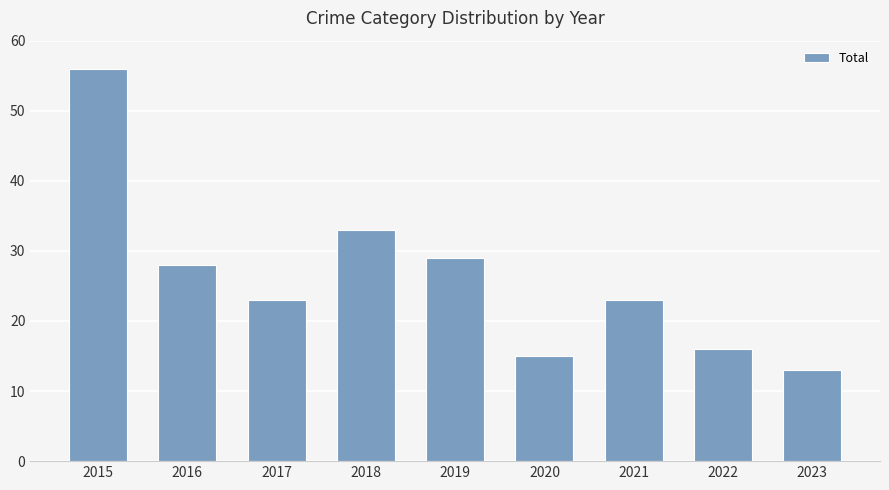

What is the change in value from 2015 to 2017?

-33